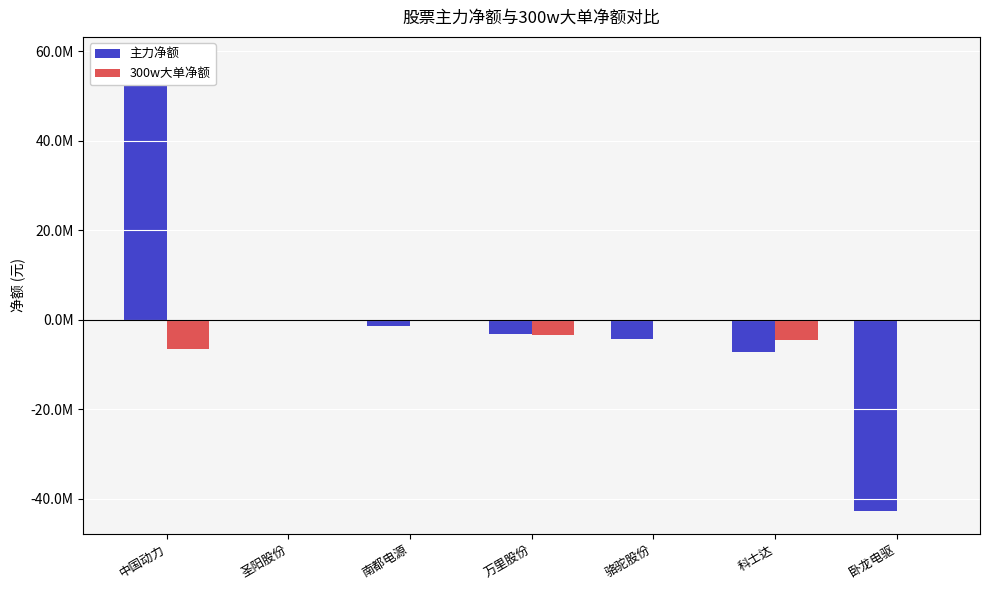

Reading left to right, extract all data points from this chart.

主力净额: 中国动力=58154675	圣阳股份=-21175	南都电源=-1474936	万里股份=-3058750	骆驼股份=-4353224	科士达=-7280062	卧龙电驱=-42775562
300w大单净额: 中国动力=-6484622	圣阳股份=0	南都电源=0	万里股份=-3402500	骆驼股份=0	科士达=-4594087	卧龙电驱=0